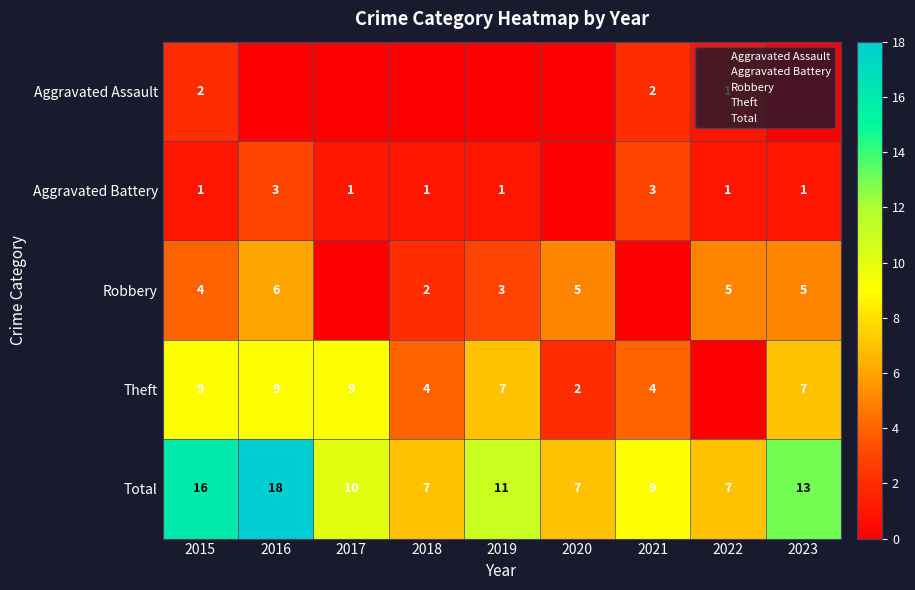

The Total series shows 3 at 2017. True or false?

False